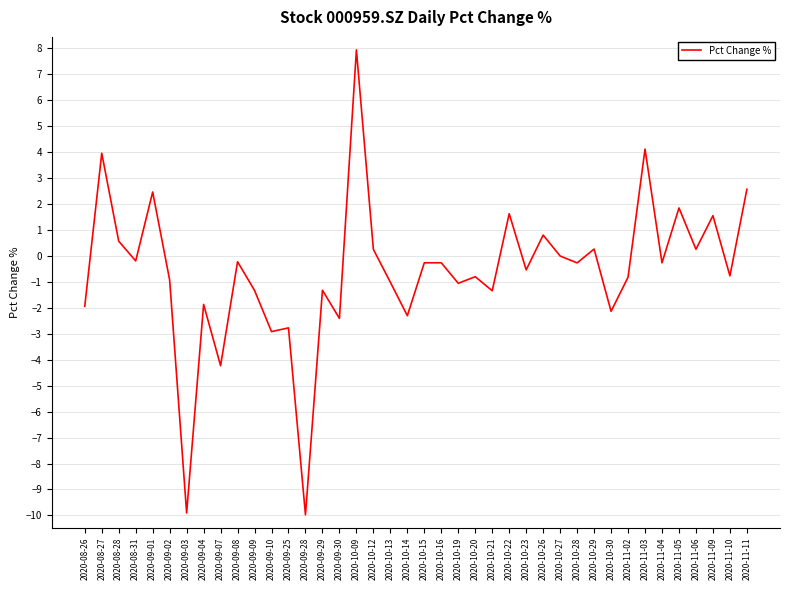

How many series are shown in this chart?

1